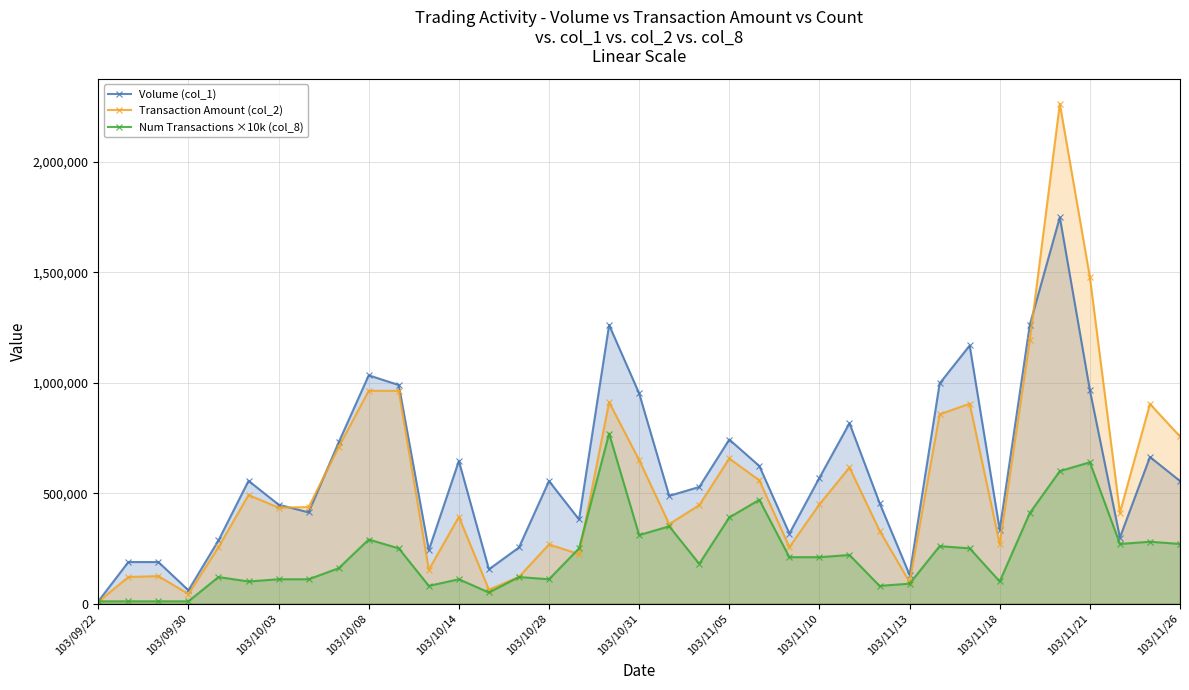

True or false: Volume (col_1) and Num Transactions ×10k (col_8) intersect in this chart.

False